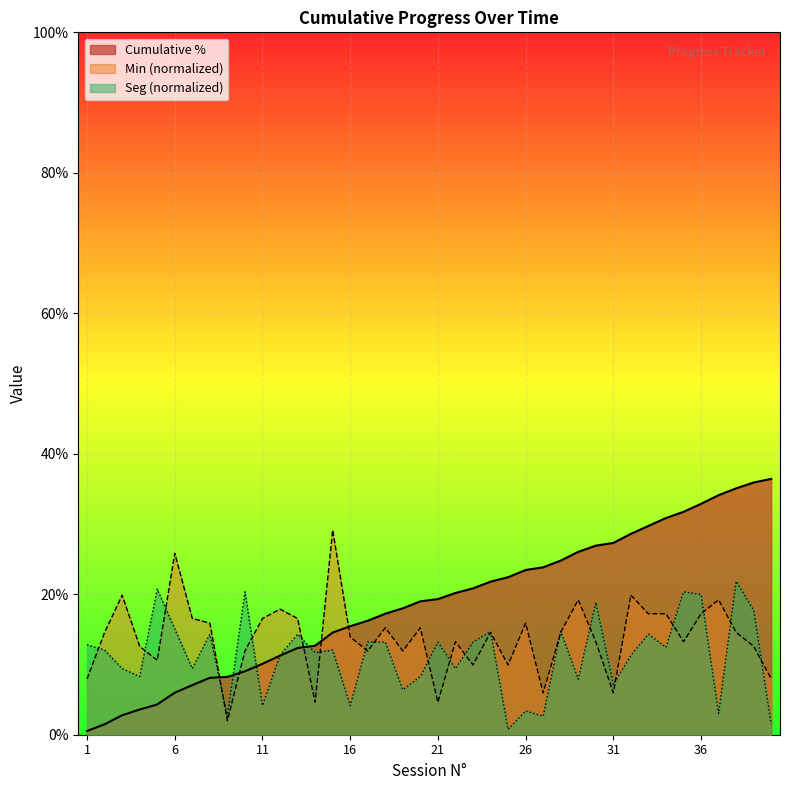

What is the value of the Min (duration) point at the 22nd from the left?

0.1